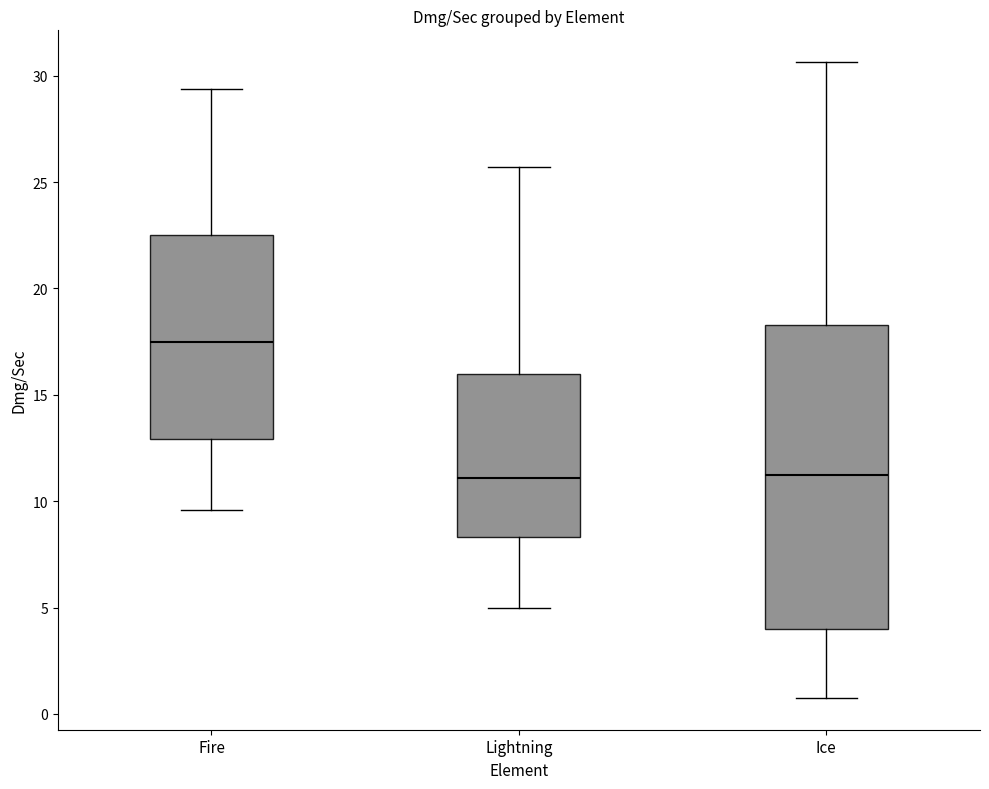

Comparing the boxes themselves (not the whiskers), which one is the tallest?

Ice